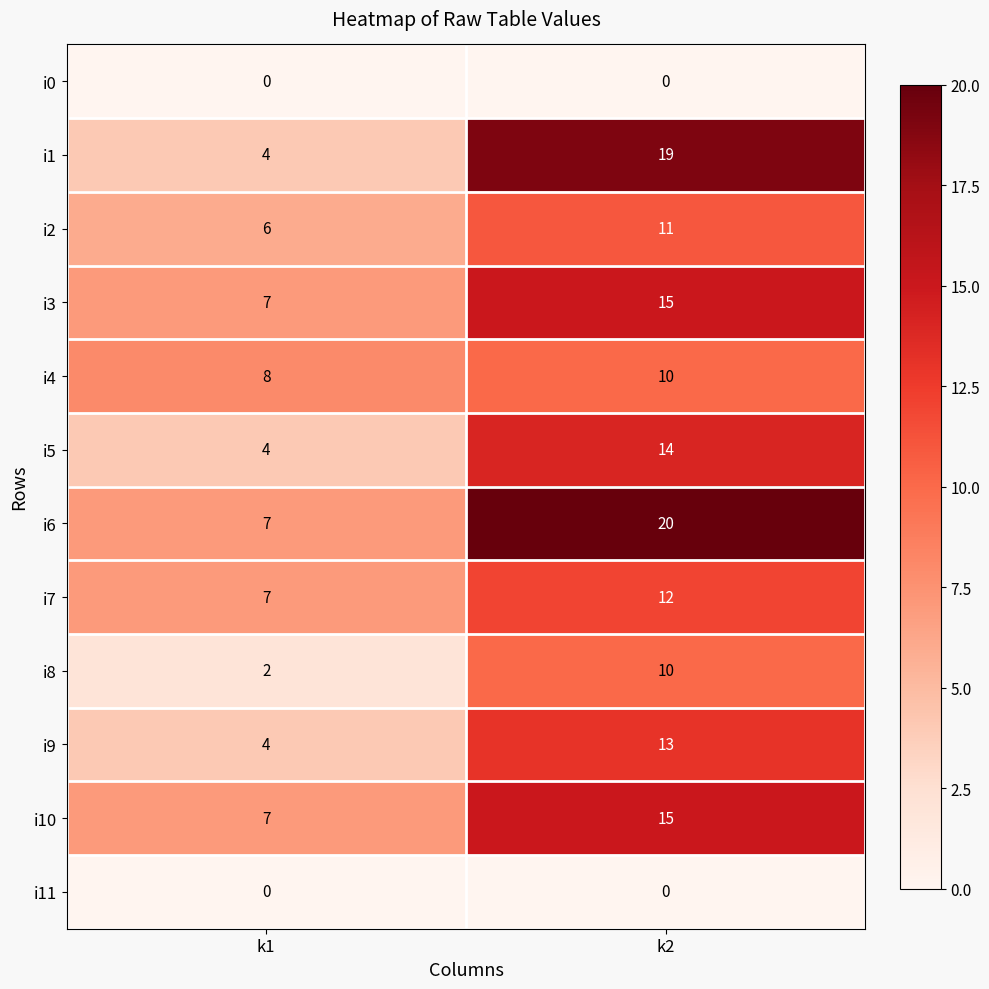

At which category is the sum across all series the highest?

k2